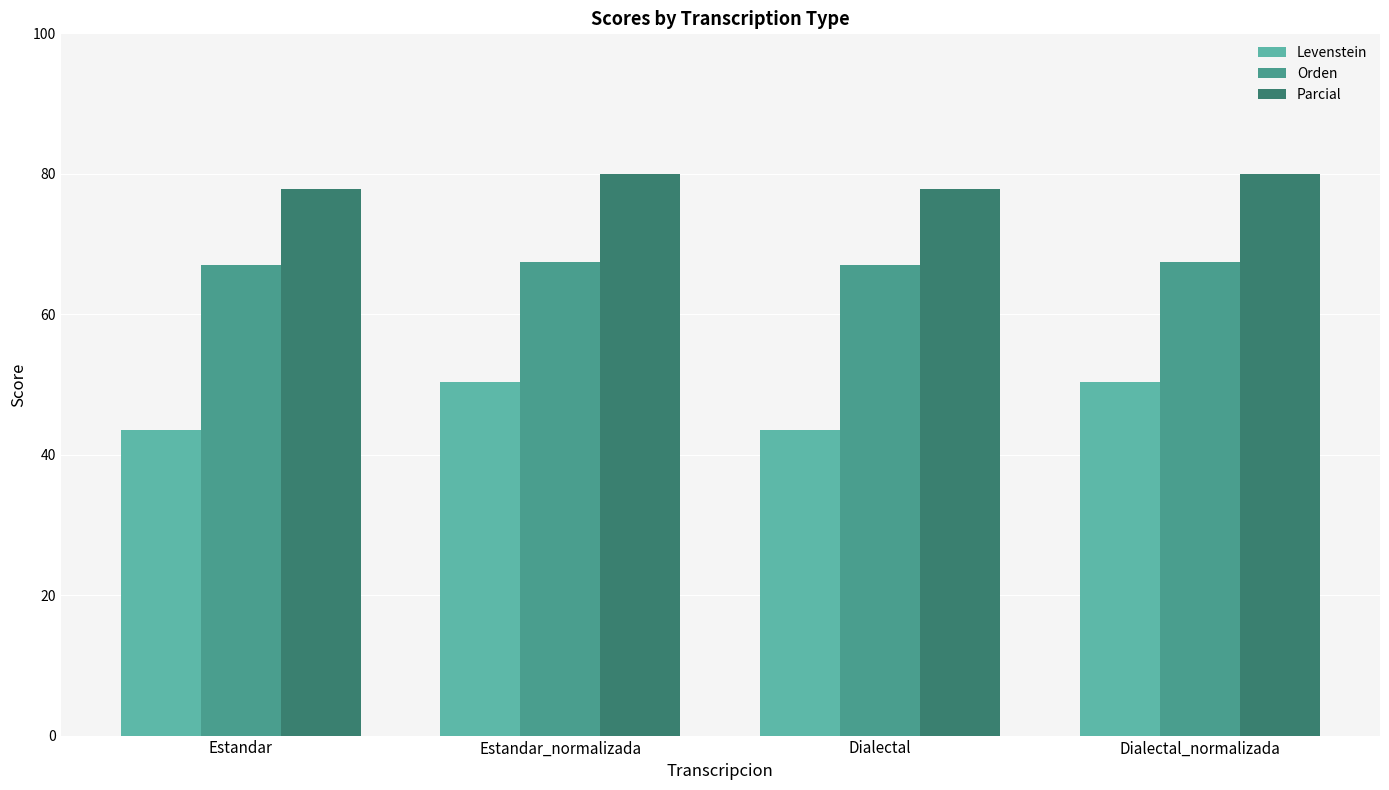

What is the spread (max minus min) of values at Estandar?

34.2